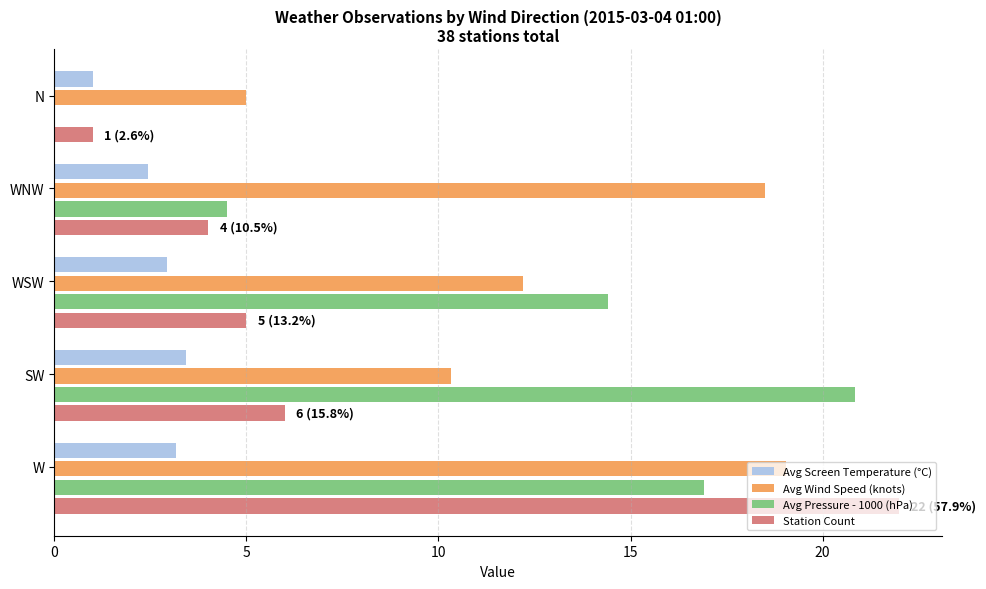

Between WSW and WNW, which series saw the biggest shift?

Avg Pressure - 1000 (hPa)